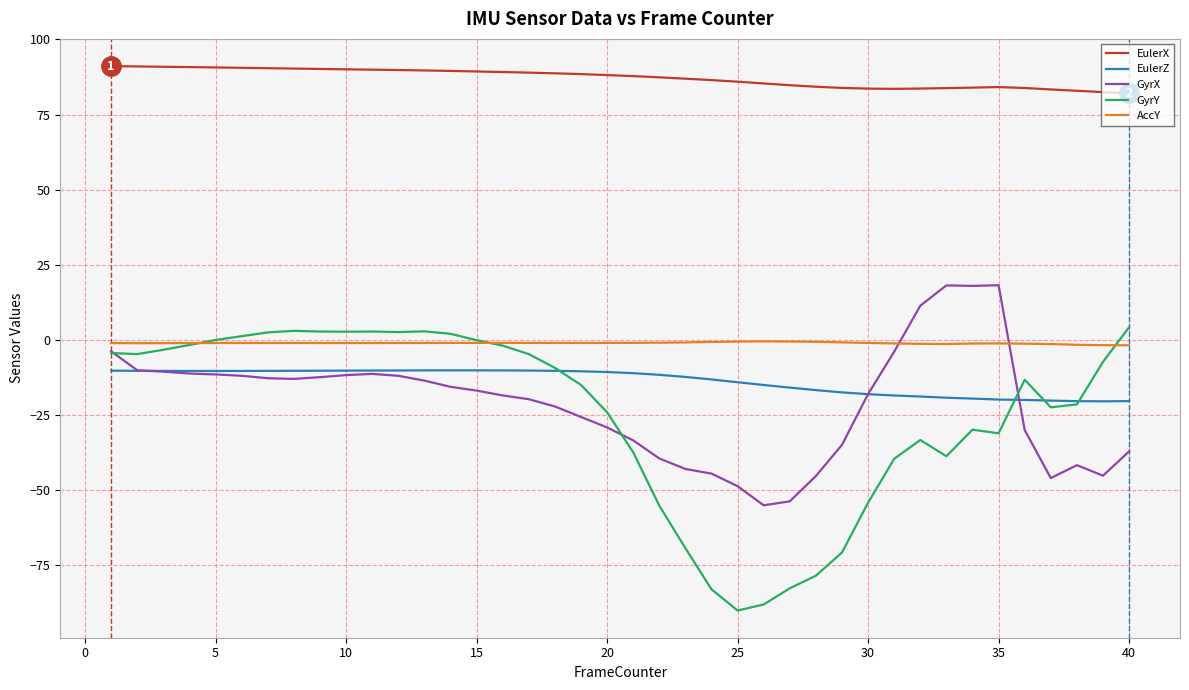

What is the greatest value displayed?

91.1